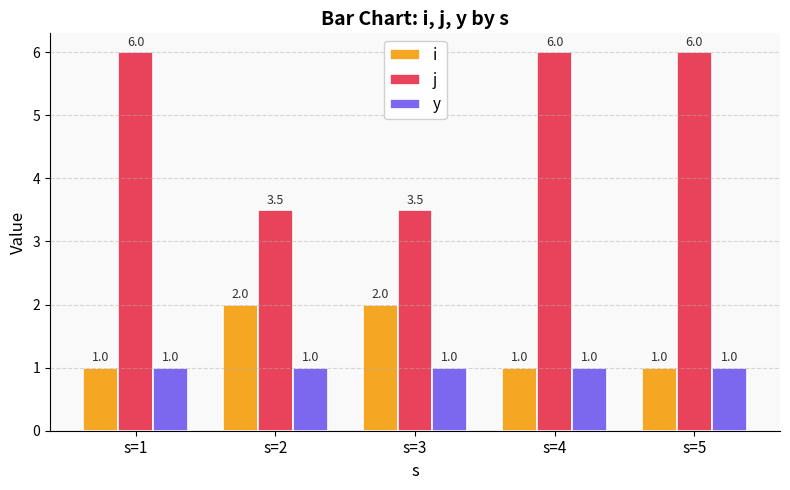

Count the number of data series in this chart.

3